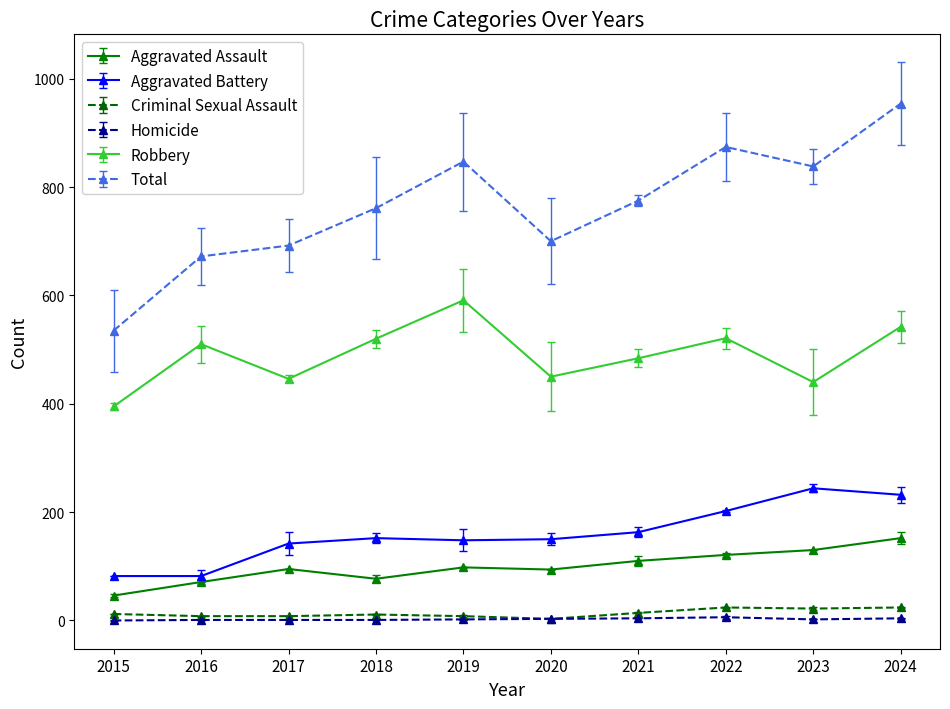

Reading right to left, list all the values displayed in this chart.

Aggravated Assault: 2024=152	2023=130	2022=121	2021=110	2020=94	2019=98	2018=77	2017=95	2016=71	2015=46
Aggravated Battery: 2024=232	2023=244	2022=202	2021=163	2020=150	2019=148	2018=152	2017=142	2016=82	2015=82
Criminal Sexual Assault: 2024=24	2023=22	2022=24	2021=14	2020=3	2019=8	2018=11	2017=8	2016=8	2015=12
Homicide: 2024=4	2023=2	2022=6	2021=4	2020=3	2019=2	2018=1	2017=1	2016=1	2015=0
Robbery: 2024=542	2023=440	2022=521	2021=484	2020=450	2019=591	2018=520	2017=446	2016=510	2015=395
Total: 2024=954	2023=838	2022=874	2021=775	2020=700	2019=847	2018=761	2017=692	2016=672	2015=535